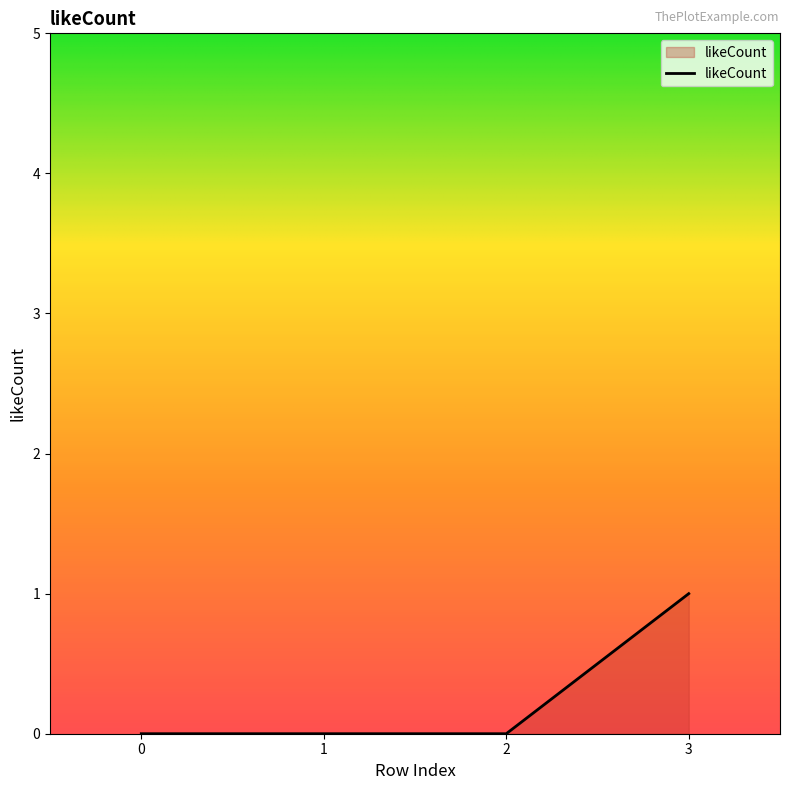

What is the sum of the values at 2 and 3?

1